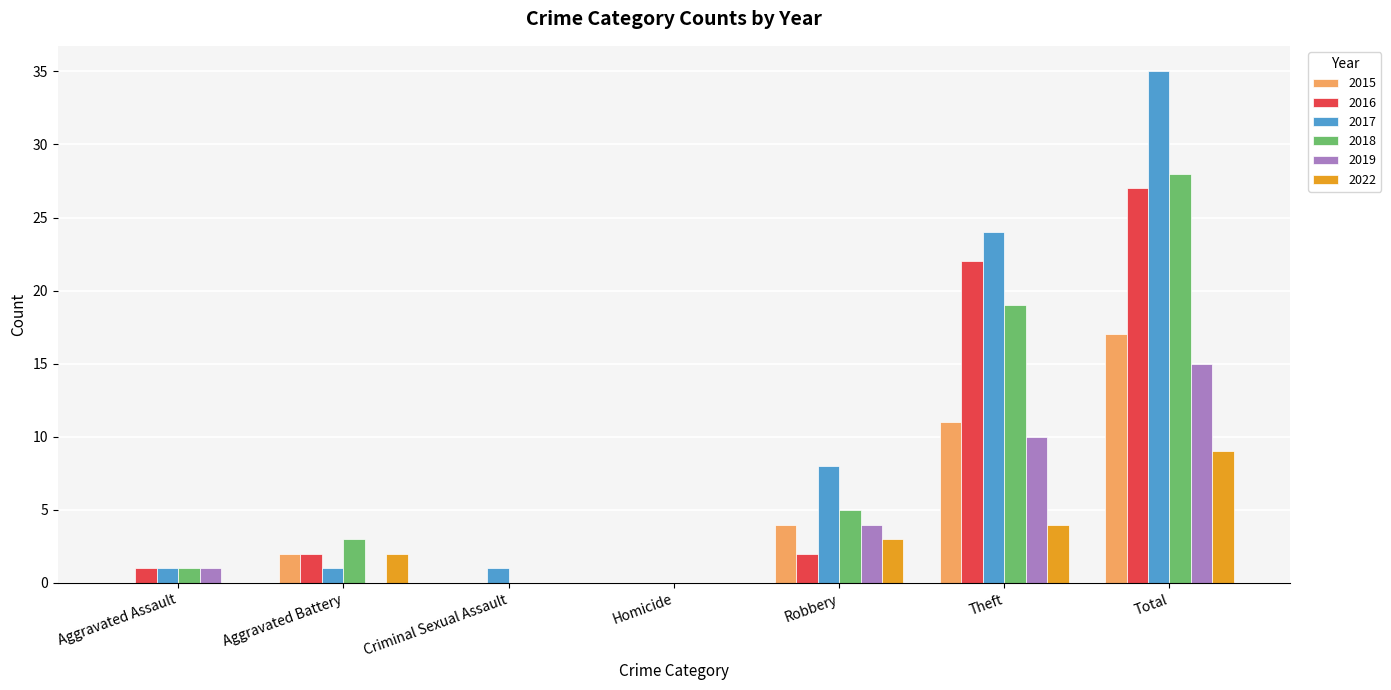

What are all the series names shown in the legend?

2015, 2016, 2017, 2018, 2019, 2022